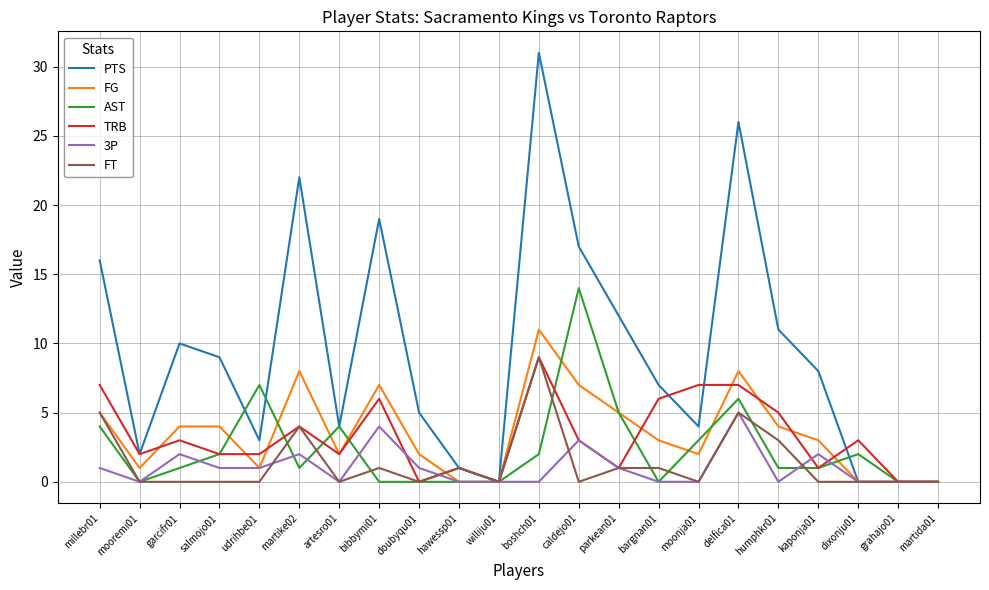

Reading left to right, transcribe all the data shown in this chart.

PTS: millebr01=16	mooremi01=2	garcifr01=10	salmojo01=9	udrihbe01=3	martike02=22	artesro01=4	bibbymi01=19	doubyqu01=5	hawessp01=1	williju01=0	boshch01=31	caldejo01=17	parkean01=12	bargnan01=7	moonja01=4	delfica01=26	humphkr01=11	kaponja01=8	dixonju01=0	grahajo01=0	martida01=0
FG: millebr01=5	mooremi01=1	garcifr01=4	salmojo01=4	udrihbe01=1	martike02=8	artesro01=2	bibbymi01=7	doubyqu01=2	hawessp01=0	williju01=0	boshch01=11	caldejo01=7	parkean01=5	bargnan01=3	moonja01=2	delfica01=8	humphkr01=4	kaponja01=3	dixonju01=0	grahajo01=0	martida01=0
AST: millebr01=4	mooremi01=0	garcifr01=1	salmojo01=2	udrihbe01=7	martike02=1	artesro01=4	bibbymi01=0	doubyqu01=0	hawessp01=0	williju01=0	boshch01=2	caldejo01=14	parkean01=5	bargnan01=0	moonja01=3	delfica01=6	humphkr01=1	kaponja01=1	dixonju01=2	grahajo01=0	martida01=0
TRB: millebr01=7	mooremi01=2	garcifr01=3	salmojo01=2	udrihbe01=2	martike02=4	artesro01=2	bibbymi01=6	doubyqu01=0	hawessp01=1	williju01=0	boshch01=9	caldejo01=3	parkean01=1	bargnan01=6	moonja01=7	delfica01=7	humphkr01=5	kaponja01=1	dixonju01=3	grahajo01=0	martida01=0
3P: millebr01=1	mooremi01=0	garcifr01=2	salmojo01=1	udrihbe01=1	martike02=2	artesro01=0	bibbymi01=4	doubyqu01=1	hawessp01=0	williju01=0	boshch01=0	caldejo01=3	parkean01=1	bargnan01=0	moonja01=0	delfica01=5	humphkr01=0	kaponja01=2	dixonju01=0	grahajo01=0	martida01=0
FT: millebr01=5	mooremi01=0	garcifr01=0	salmojo01=0	udrihbe01=0	martike02=4	artesro01=0	bibbymi01=1	doubyqu01=0	hawessp01=1	williju01=0	boshch01=9	caldejo01=0	parkean01=1	bargnan01=1	moonja01=0	delfica01=5	humphkr01=3	kaponja01=0	dixonju01=0	grahajo01=0	martida01=0